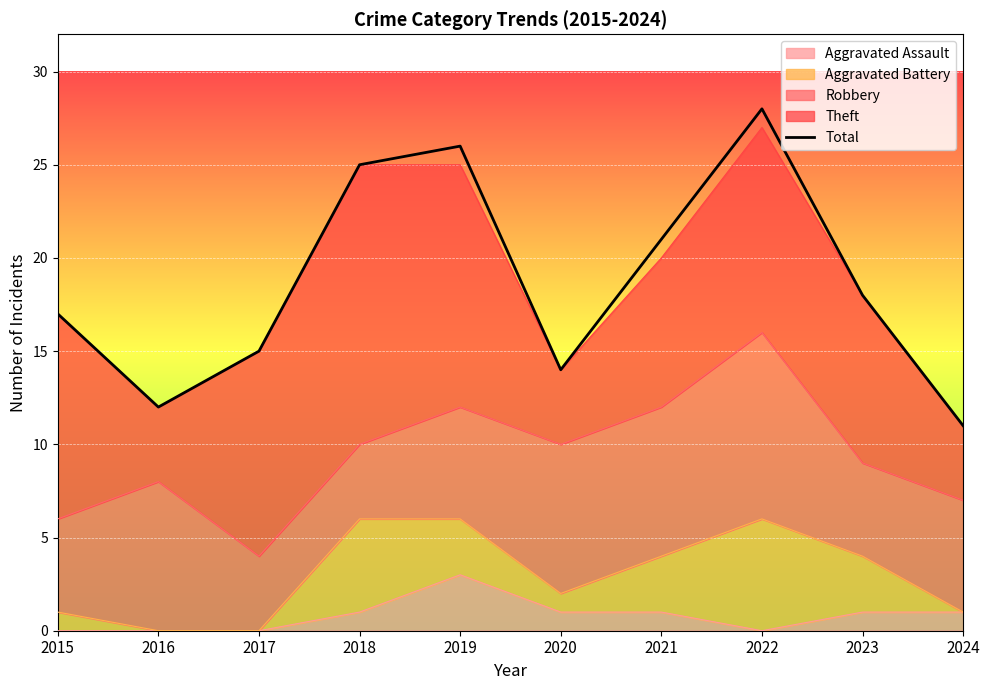

How many categories are shown in the chart?

10